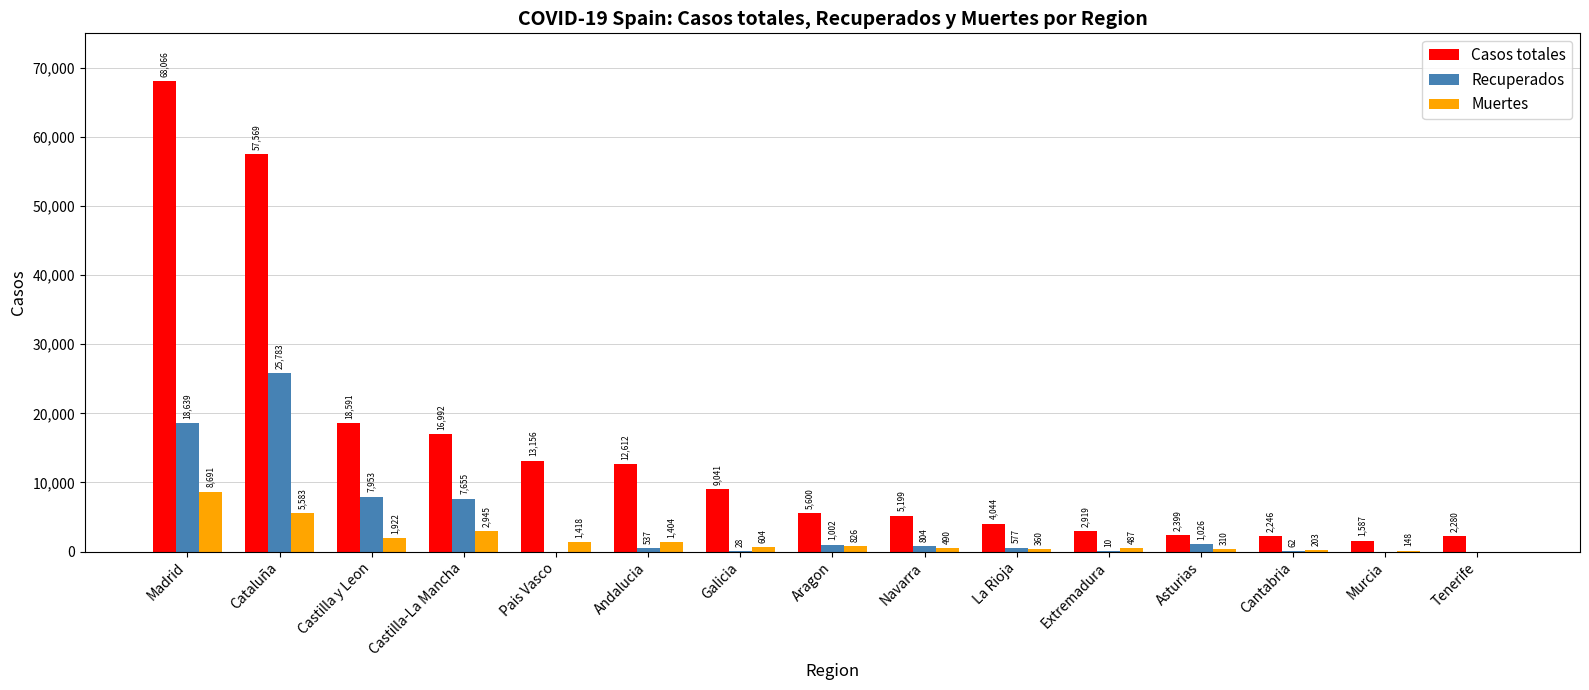

Reading left to right, transcribe all the data shown in this chart.

Casos totales: Madrid=68066	Cataluña=57569	Castilla y Leon=18591	Castilla-La Mancha=16992	Pais Vasco=13156	Andalucia=12612	Galicia=9041	Aragon=5600	Navarra=5199	La Rioja=4044	Extremadura=2919	Asturias=2399	Cantabria=2246	Murcia=1587	Tenerife=2280
Recuperados: Madrid=18639	Cataluña=25783	Castilla y Leon=7953	Castilla-La Mancha=7655	Pais Vasco=0	Andalucia=537	Galicia=28	Aragon=1002	Navarra=804	La Rioja=577	Extremadura=10	Asturias=1026	Cantabria=62	Murcia=0	Tenerife=0
Muertes: Madrid=8691	Cataluña=5583	Castilla y Leon=1922	Castilla-La Mancha=2945	Pais Vasco=1418	Andalucia=1404	Galicia=604	Aragon=826	Navarra=490	La Rioja=360	Extremadura=487	Asturias=310	Cantabria=203	Murcia=148	Tenerife=0